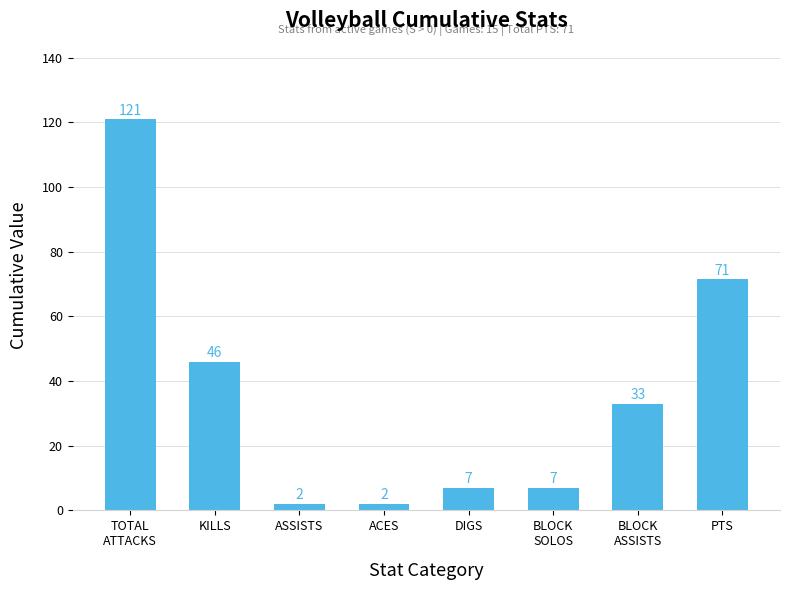

What is the sum of the values at DIGS and ACES?

9.0